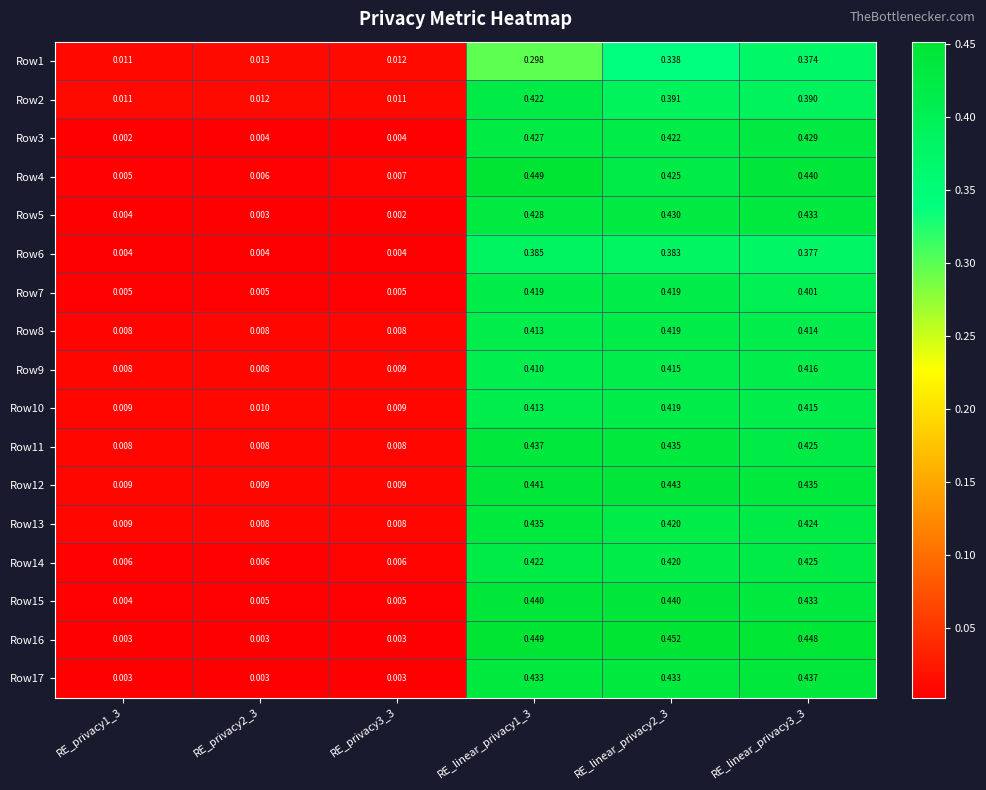

Is the value of Row14 at RE_linear_privacy1_3 greater than the value of Row2 at RE_privacy3_3?

Yes